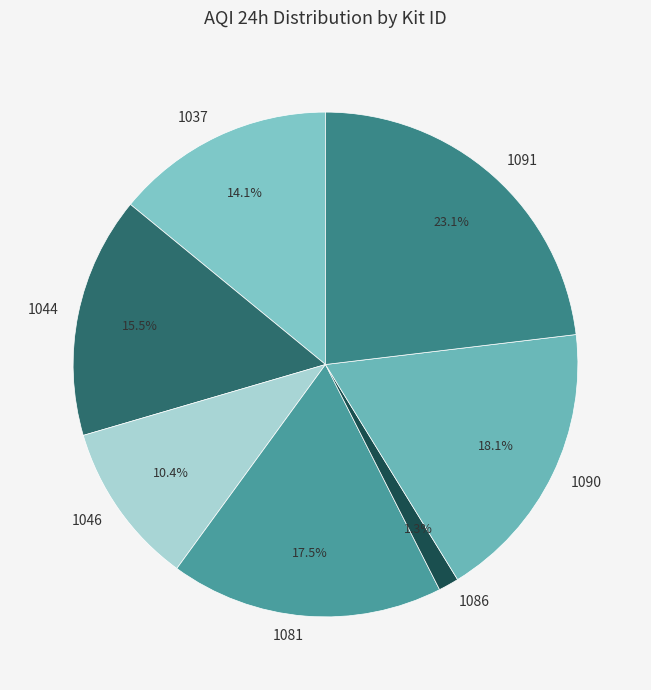

Which slice is the largest?

1091